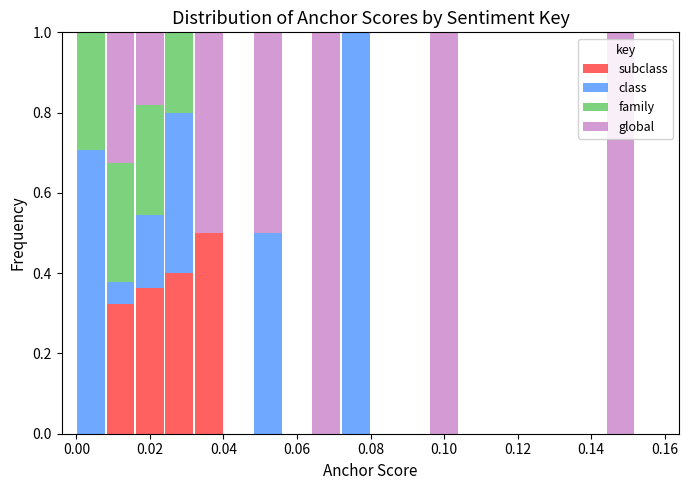

Reading left to right, list every stacked bar in this chart as the range it spans on the x-axis followed by its total height. The values are not printed on the chart, so give them approximately, as read against the axis.

0.000 to 0.008: 1
0.008 to 0.016: 1
0.016 to 0.024: 1
0.024 to 0.032: 1
0.032 to 0.040: 1
0.040 to 0.048: 0
0.048 to 0.056: 1
0.056 to 0.064: 0
0.064 to 0.072: 1
0.072 to 0.080: 1
0.080 to 0.088: 0
0.088 to 0.096: 0
0.096 to 0.104: 1
0.104 to 0.112: 0
0.112 to 0.120: 0
0.120 to 0.128: 0
0.128 to 0.136: 0
0.136 to 0.144: 0
0.144 to 0.152: 1
0.152 to 0.160: 0